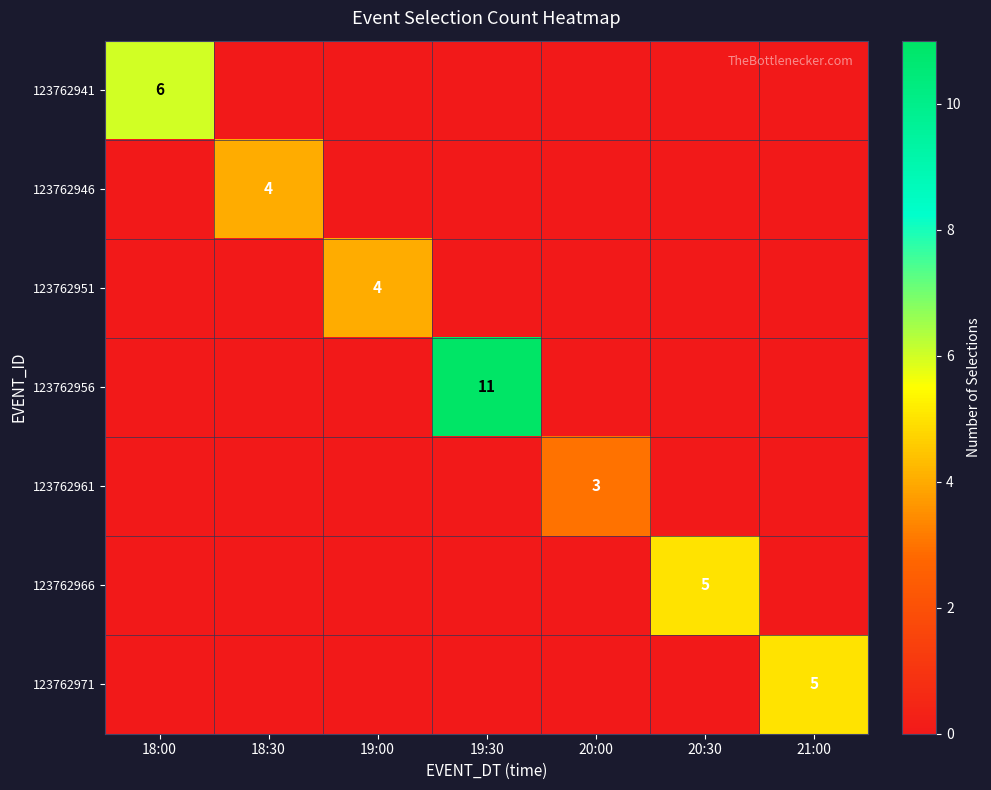

What is the difference between the maximum and minimum values in the 123762941 series?

6